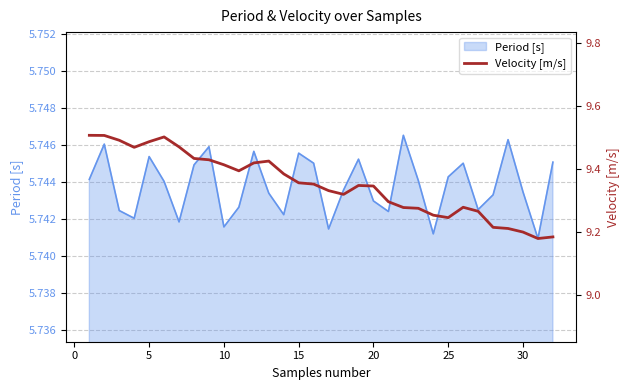

How many values are between 9 and 10?

32